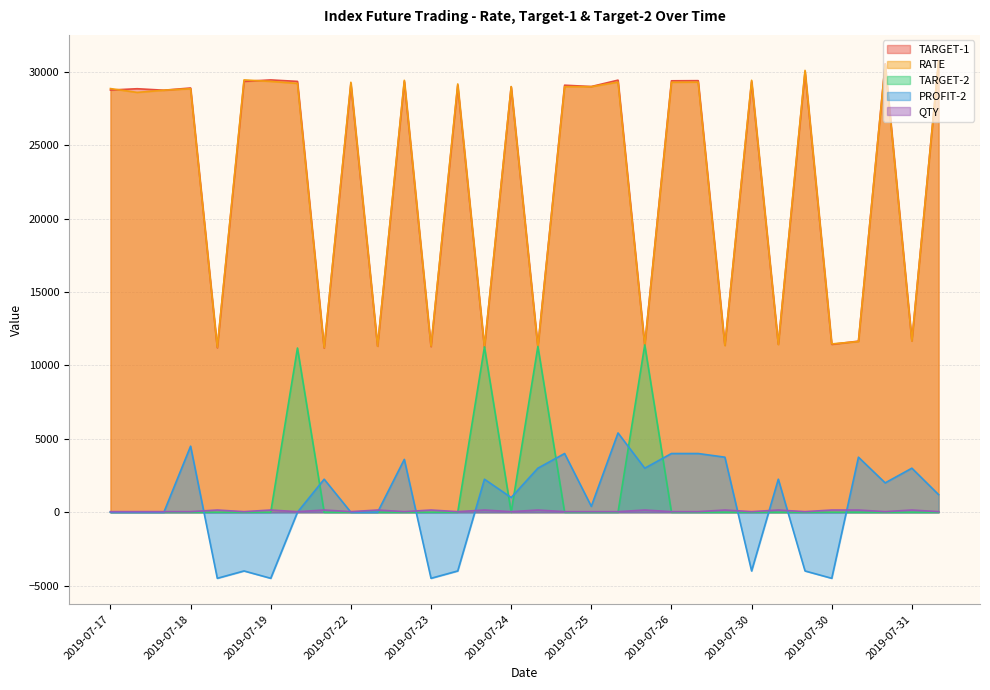

Count the QTY values in the range 40 to 150.

32